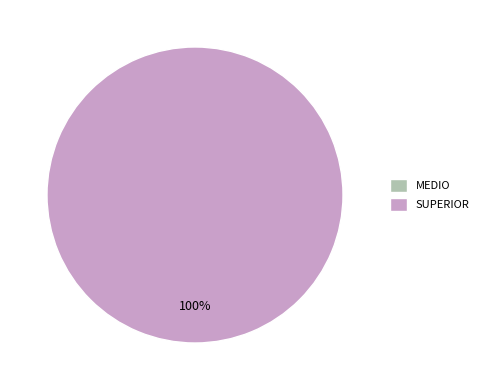

Does any single category account for the majority?

Yes